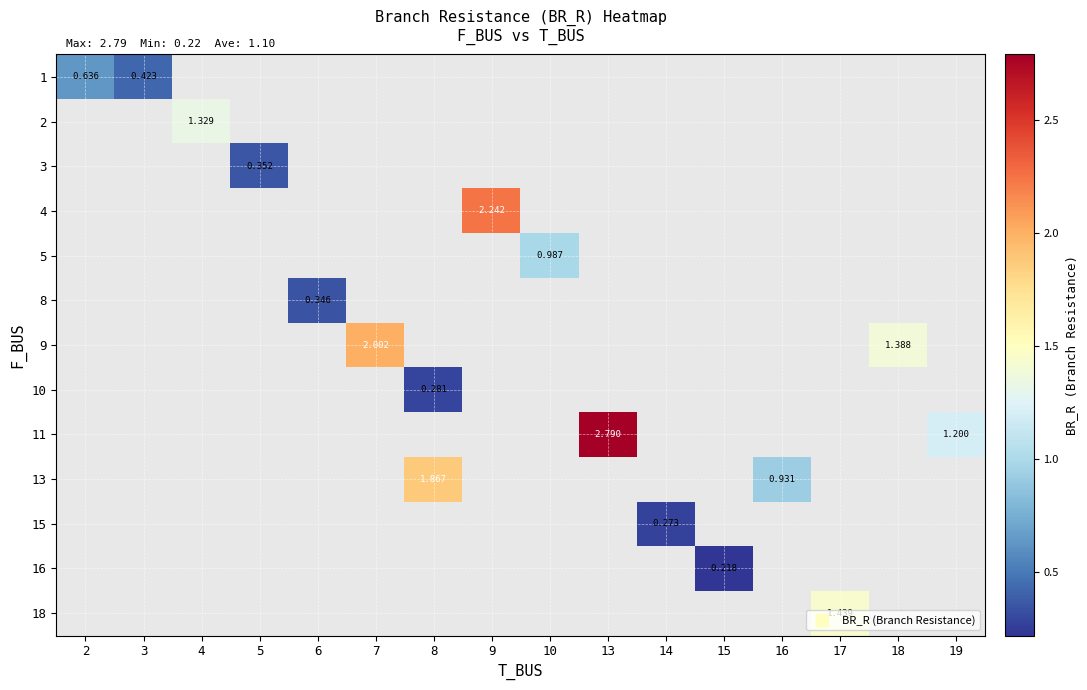

Is the value of 13 at 6 greater than the value of 16 at 6?

No